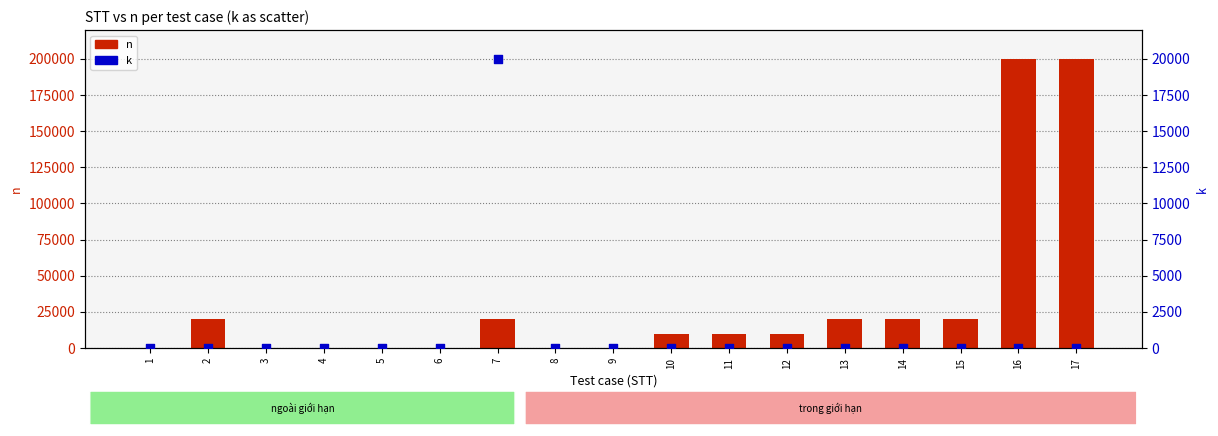

Which series contains the highest Y value?

n